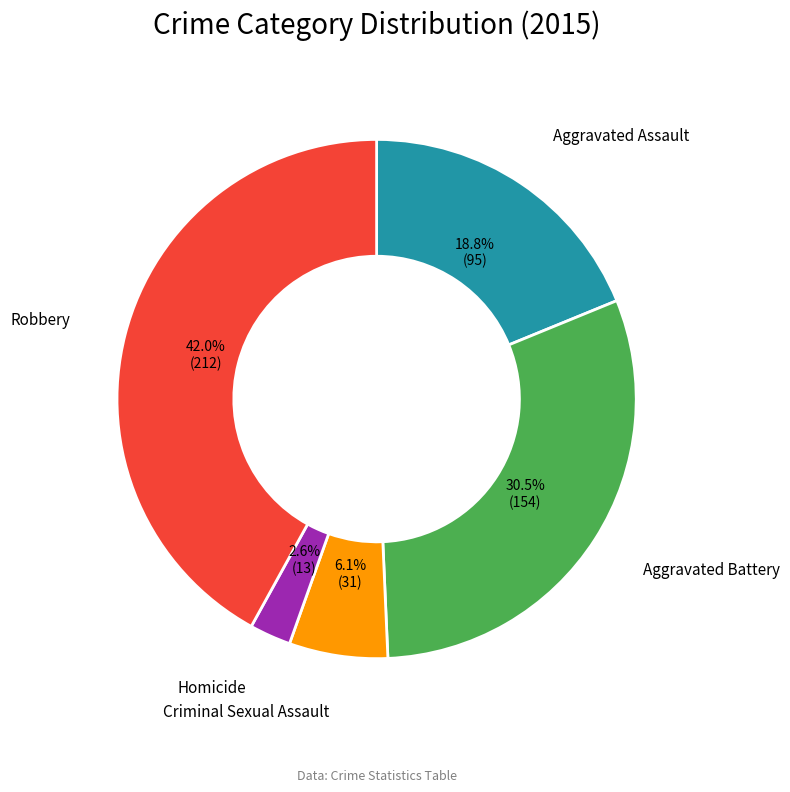

Does any single category account for the majority?

No